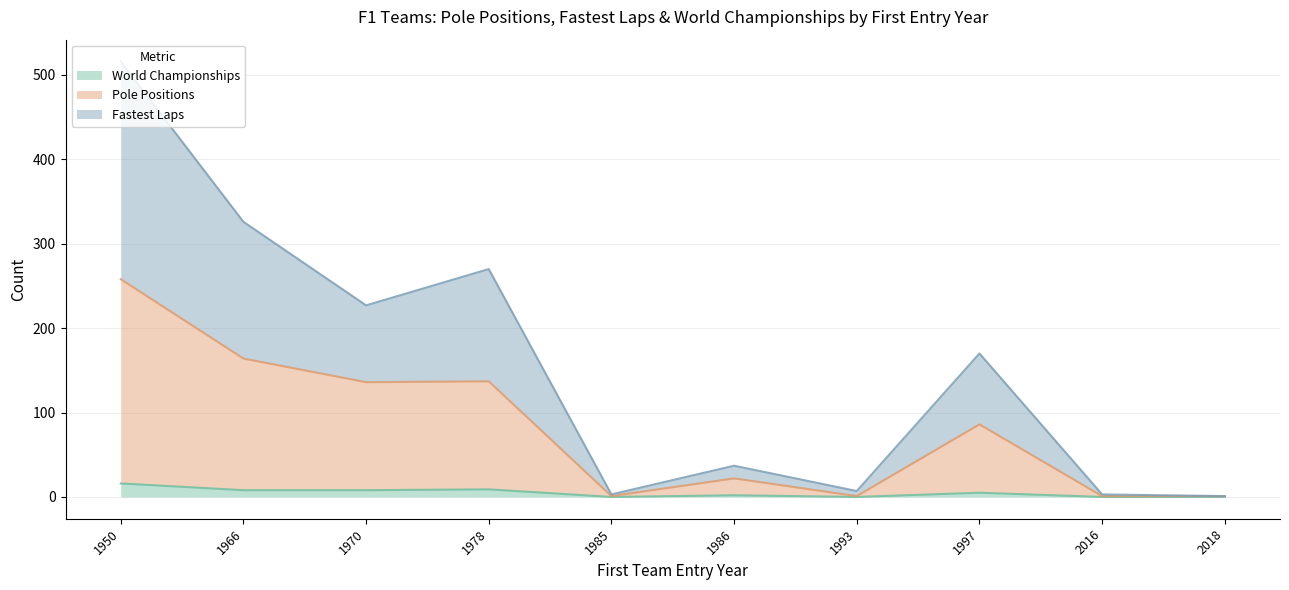

The value of World Championships at 1985 is 0. True or false?

True